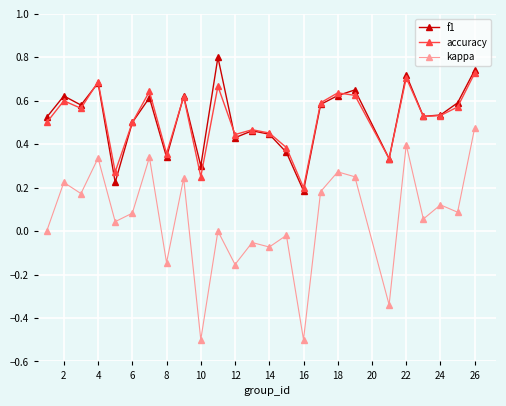

Which series has the widest spread of values?

kappa